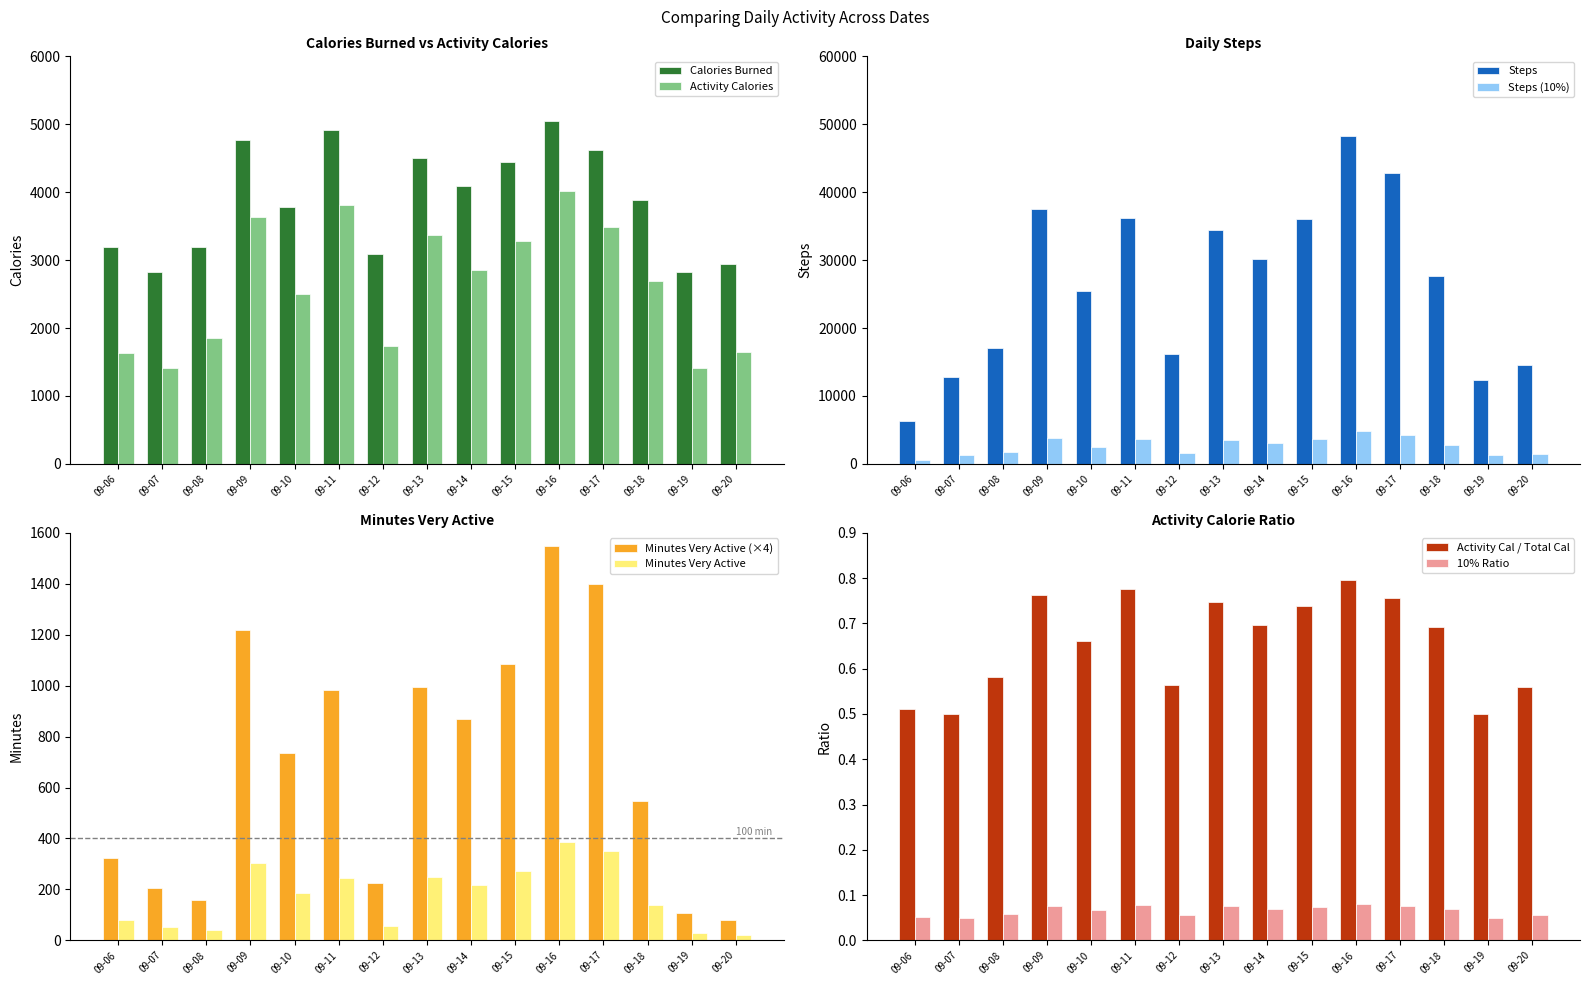

What is the difference between the maximum and minimum values in the Calories Burned series?

2234